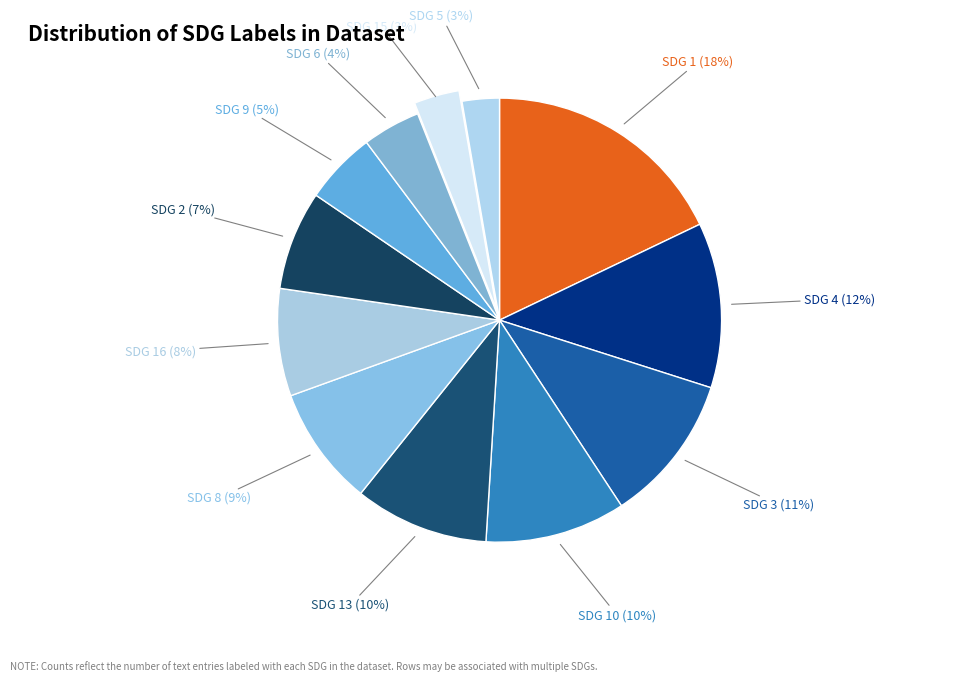

What percentage is the SDG 15 slice, to the nearest percent?

3%